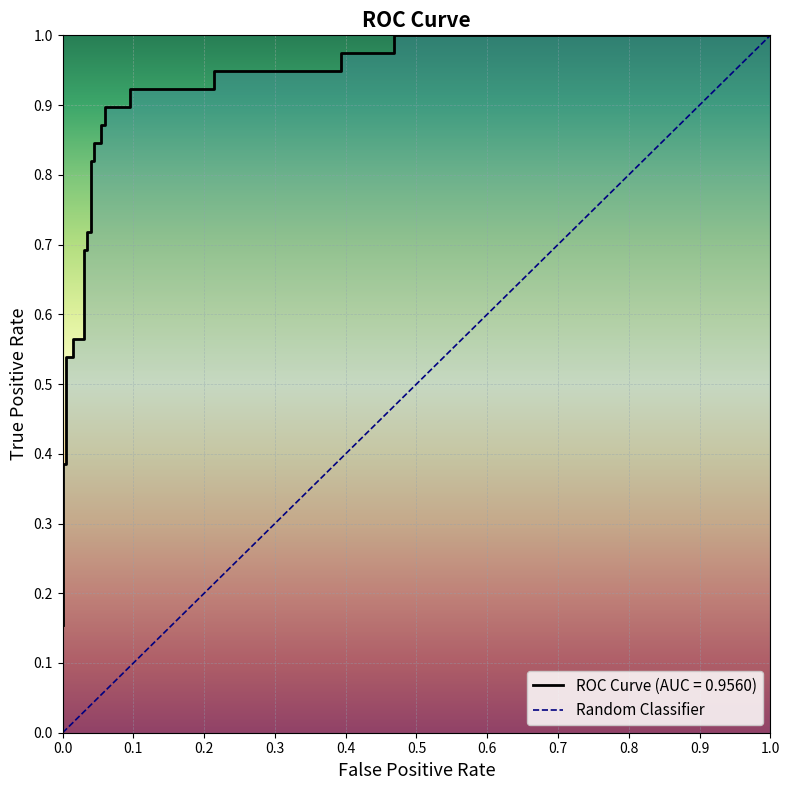

How many values are below 1?

1